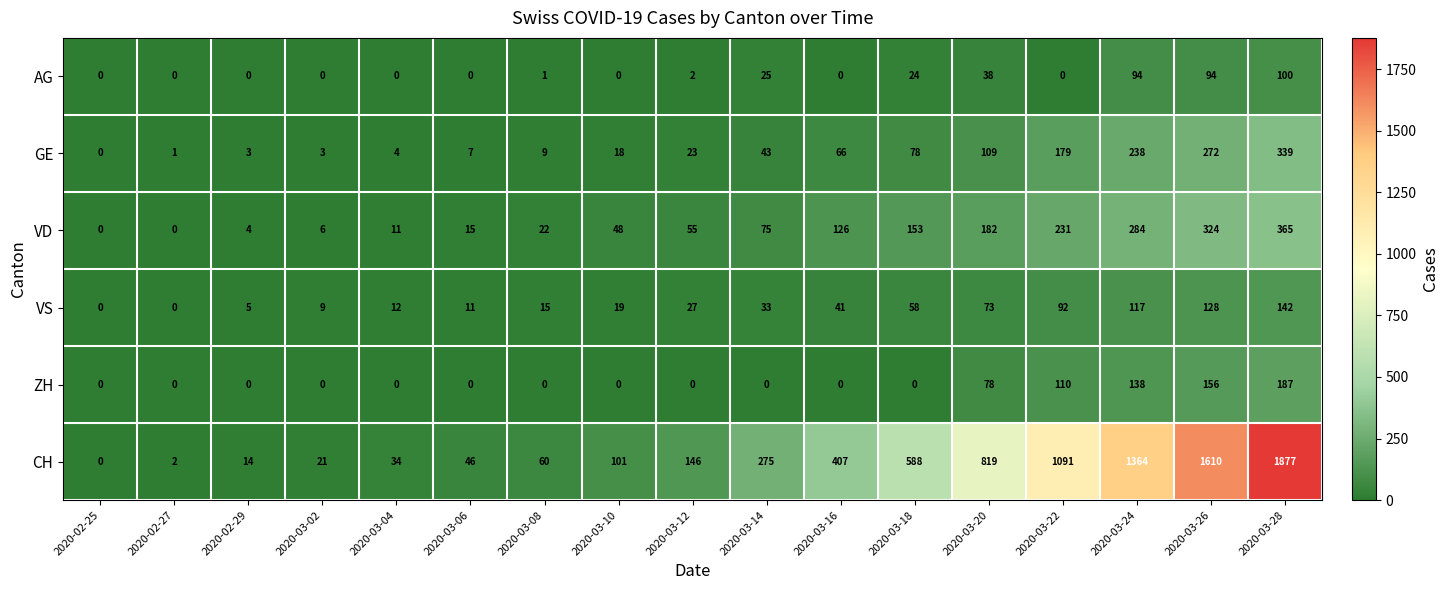

What is the spread (max minus min) of values at 2020-03-14?

275